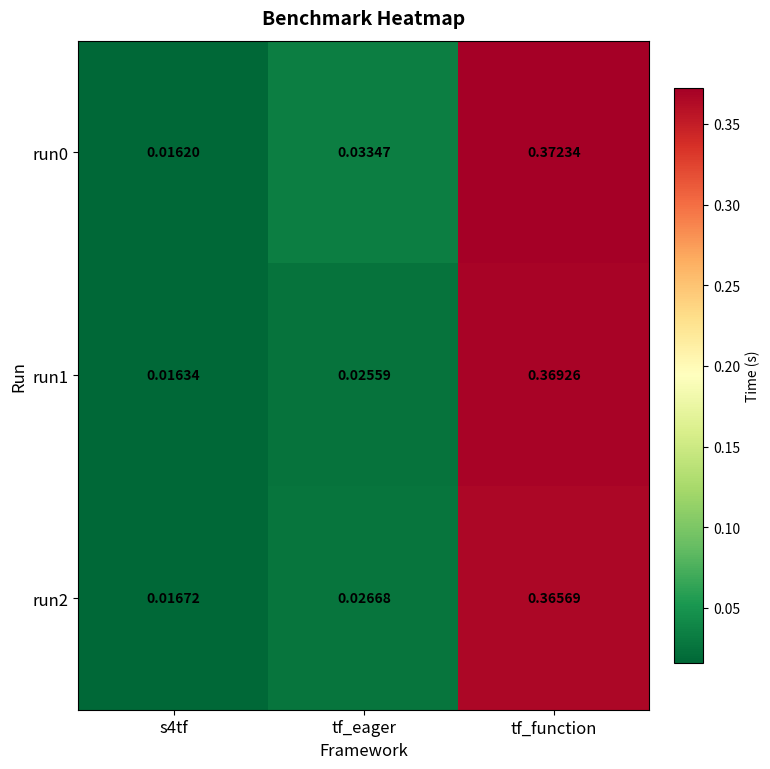

At which category is the sum across all series the highest?

tf_function